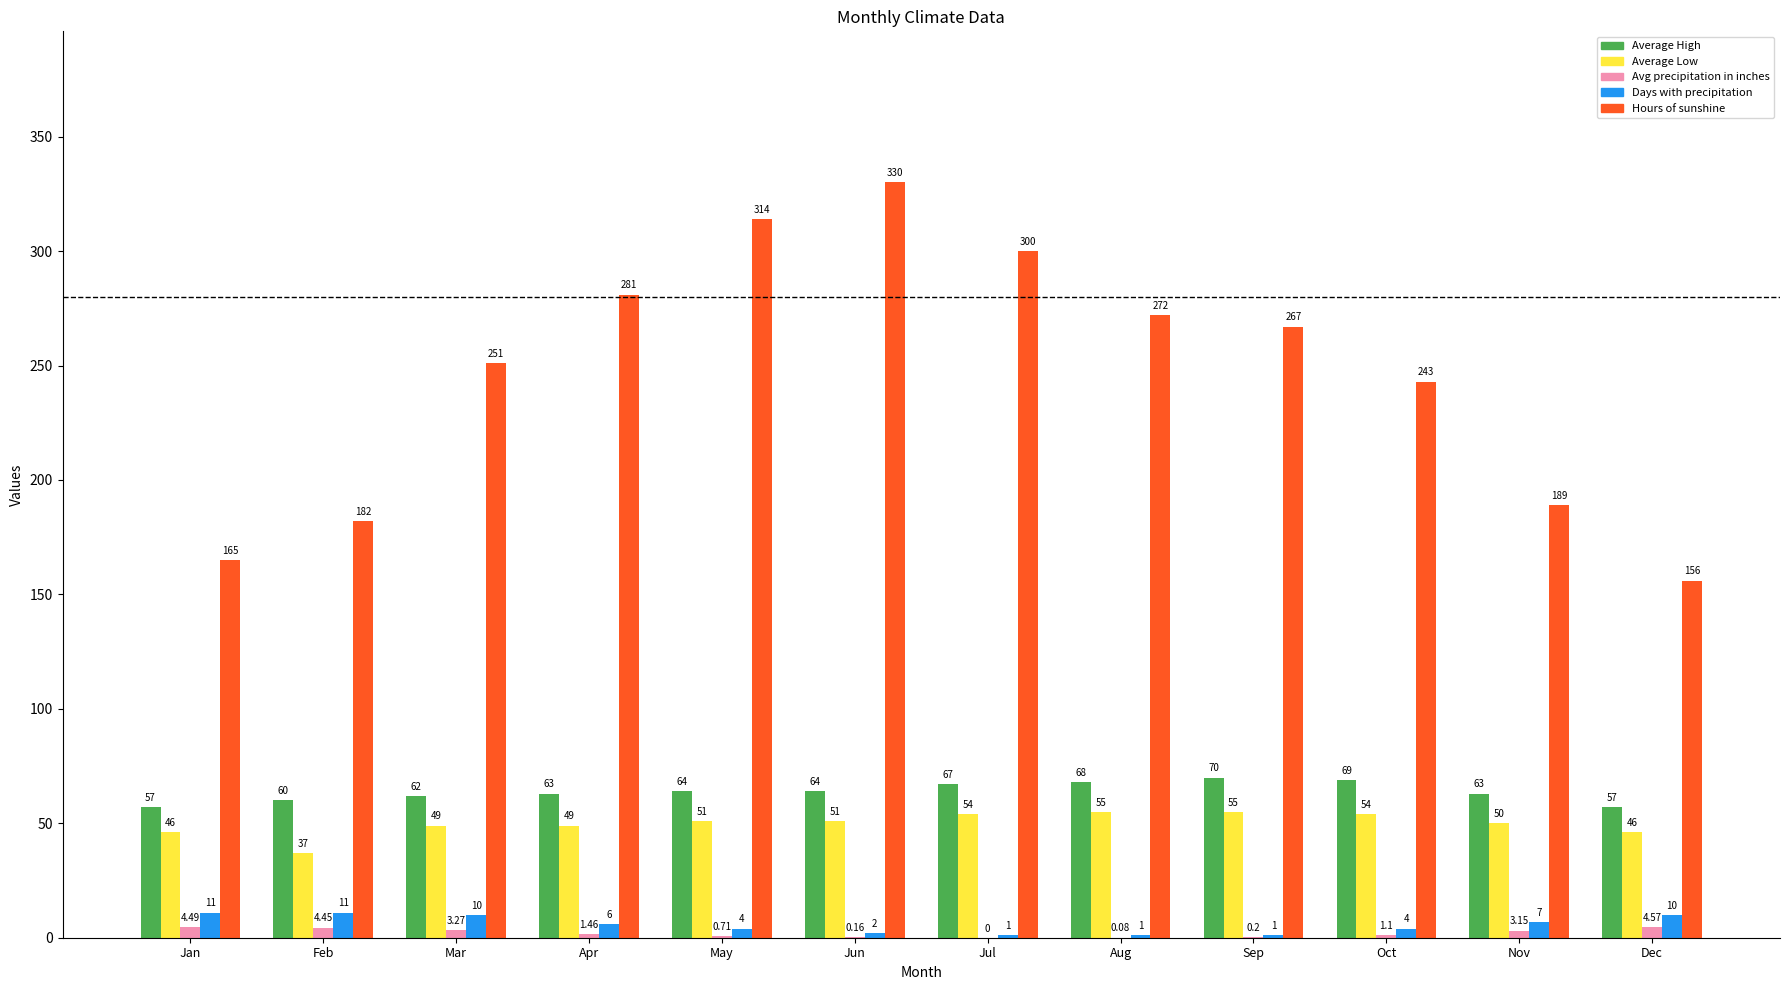

How many data points does each series have?

12